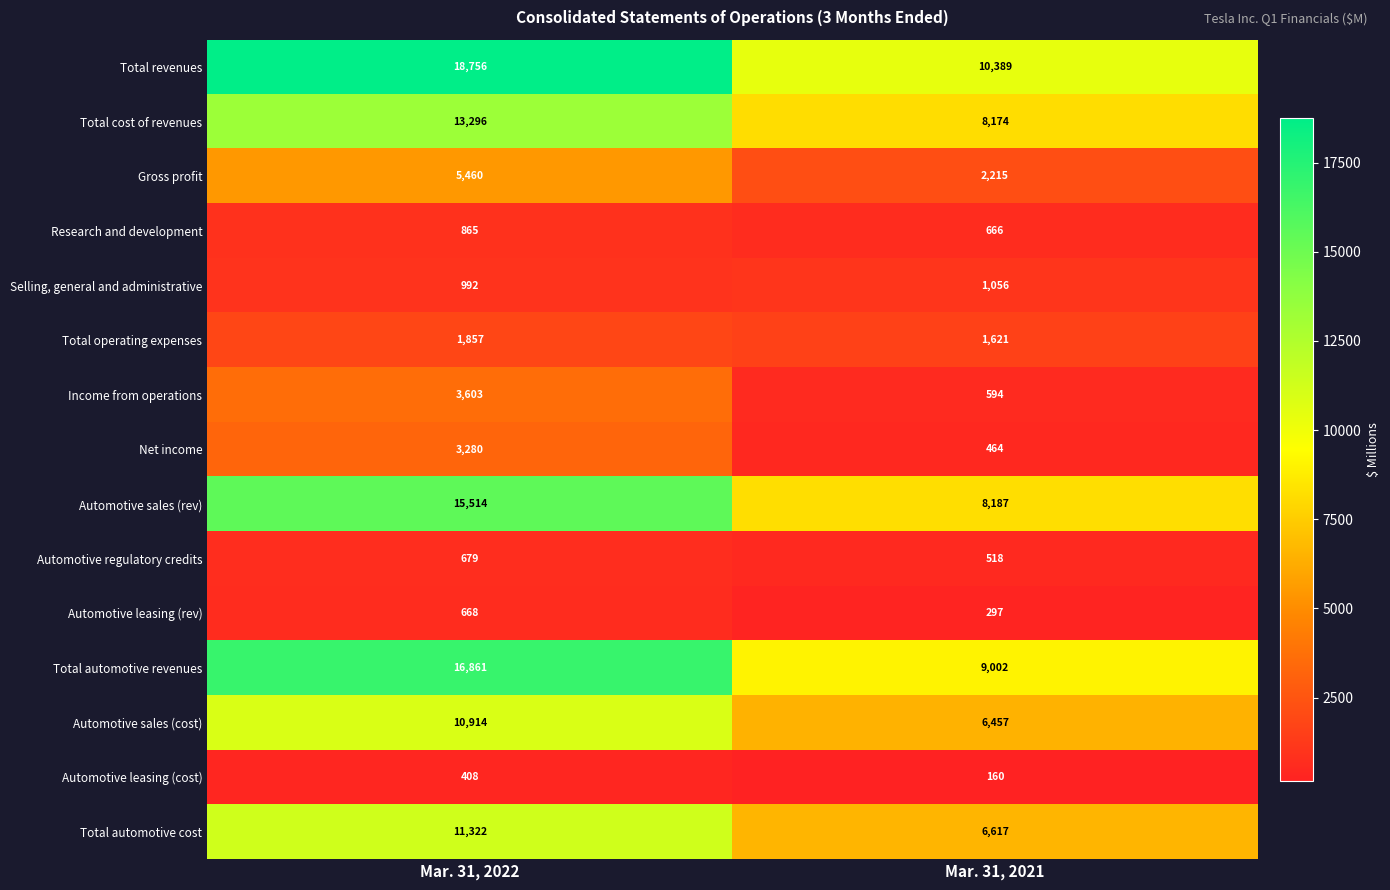

Read the Automotive sales (cost) value at Mar. 31, 2022, to the nearest 10.

10910